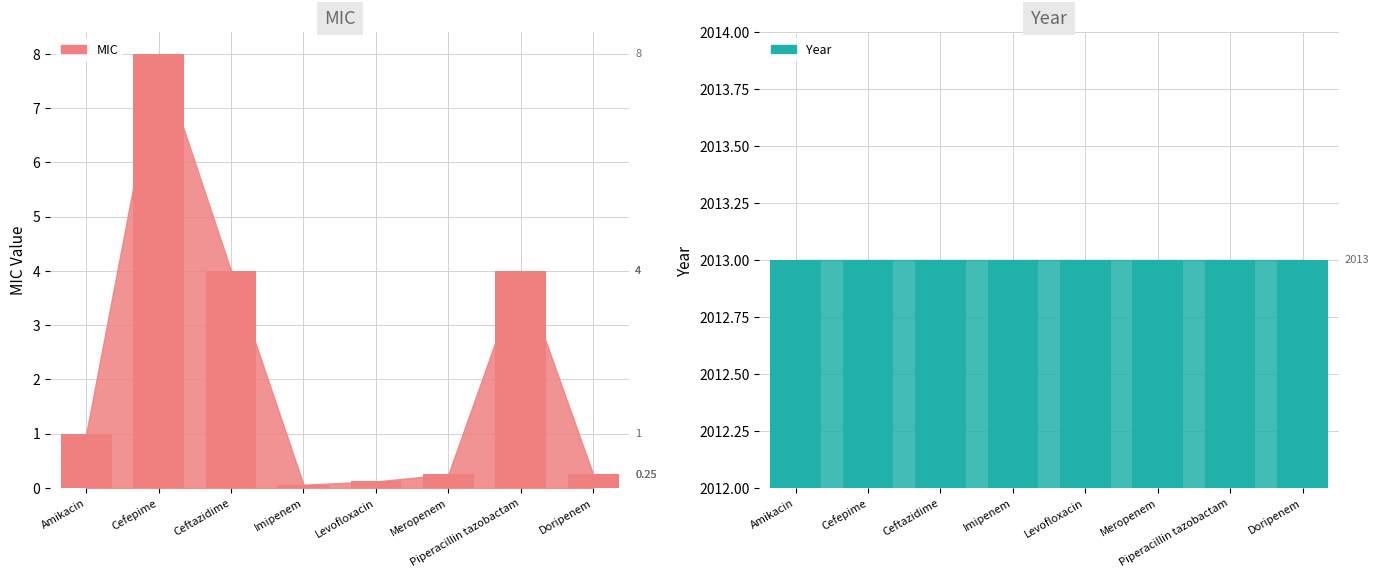

What is the value of the MIC bar at the 3rd from the left?

4.0